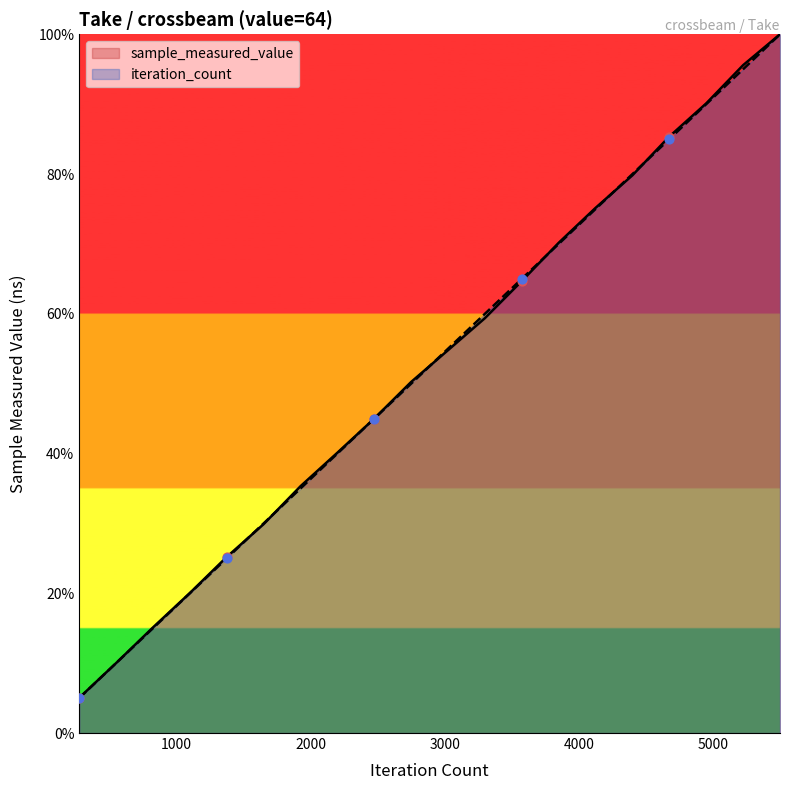

At which category is the sum across all series the highest?

5500